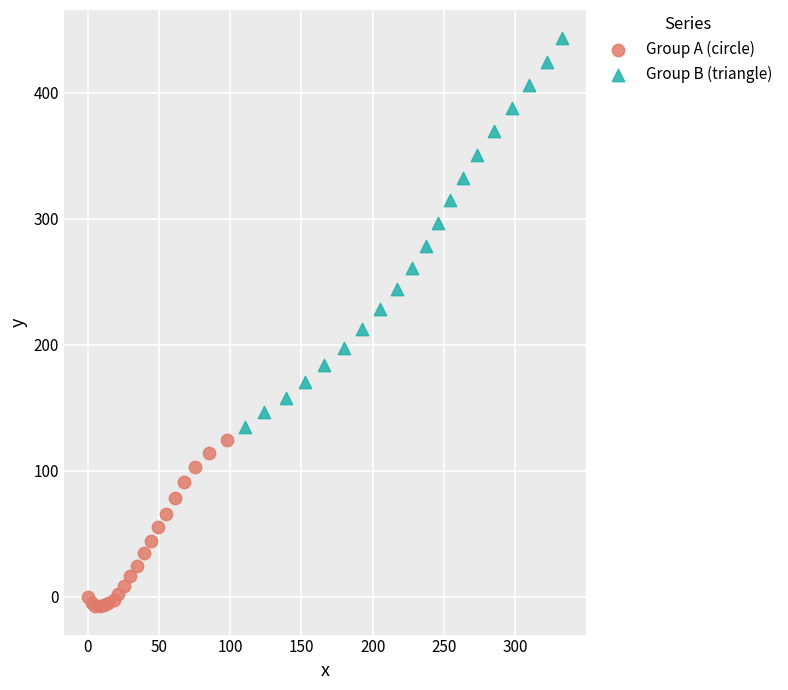

Which series reaches the minimum Y coordinate?

Group A (circle)